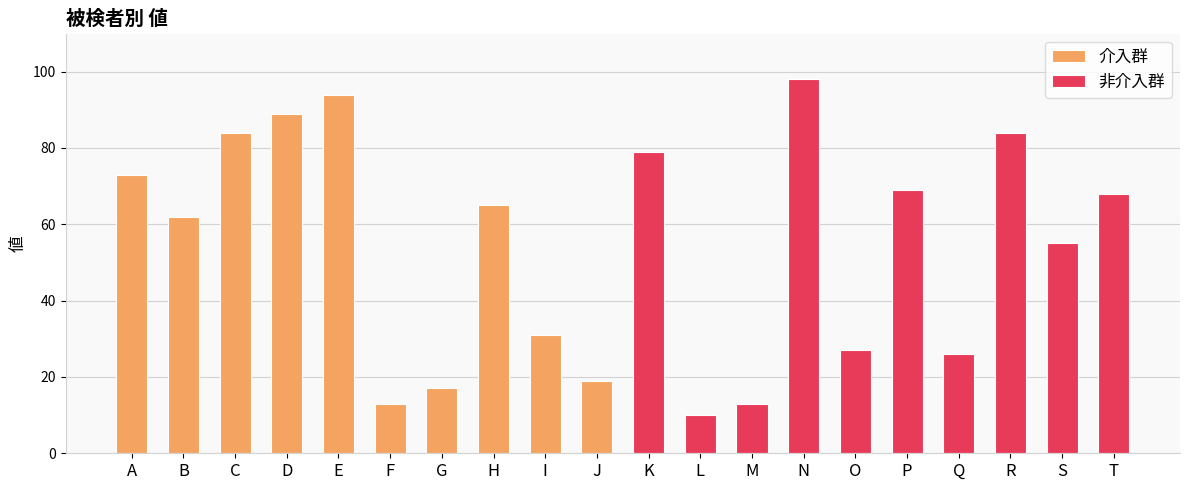

What is the difference between the second highest and second lowest values in the 介入群 series?

72